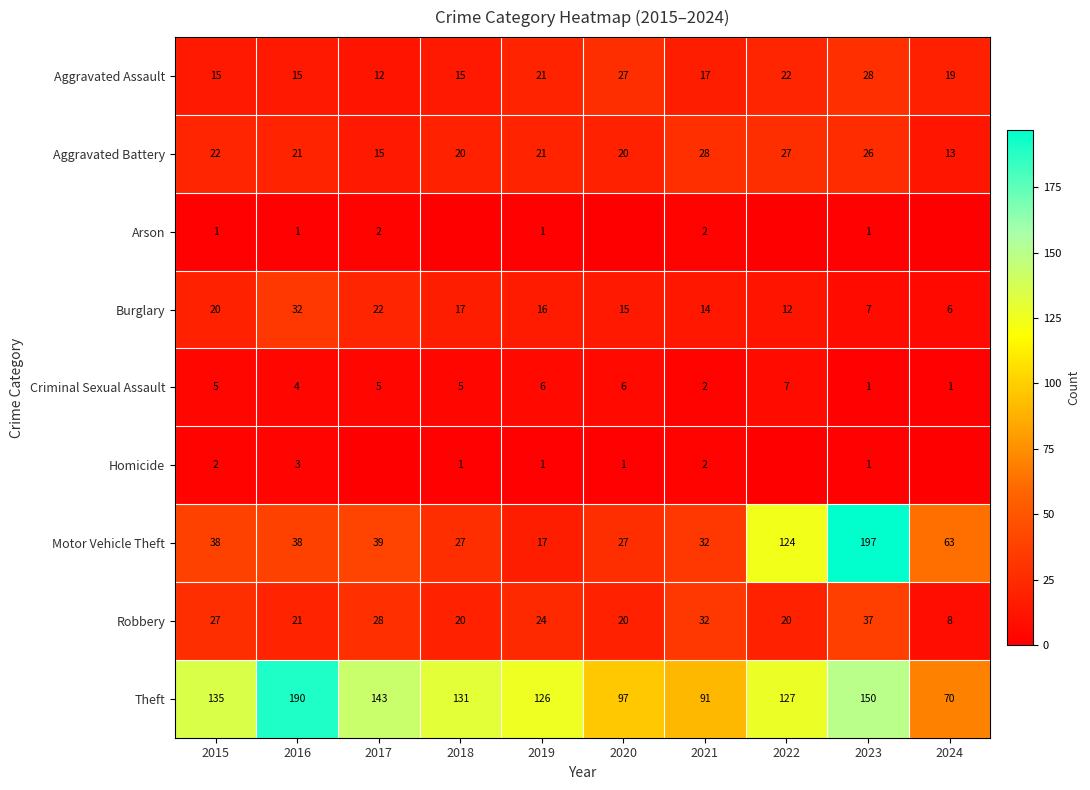

True or false: Burglary has a value of 12 at 2022.

True